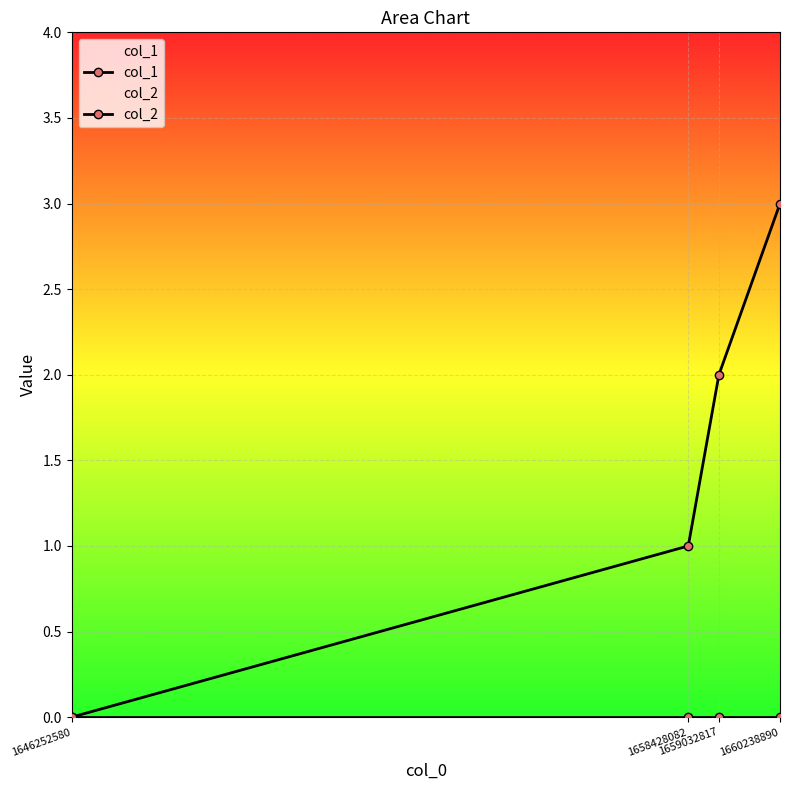

At which label does col_2 reach its minimum?

1646252580